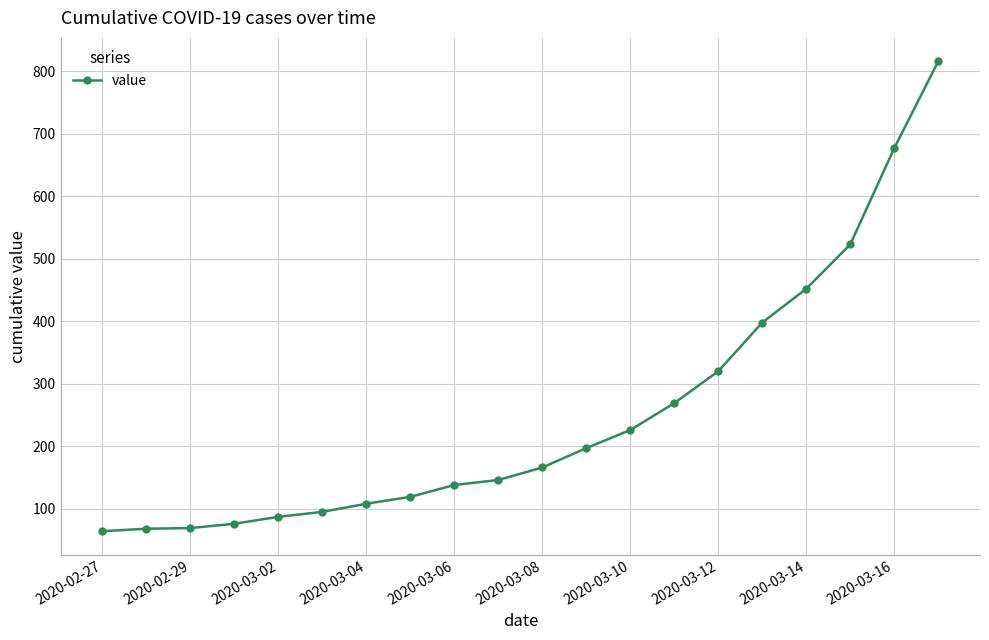

What is the difference between the maximum and minimum values?

752